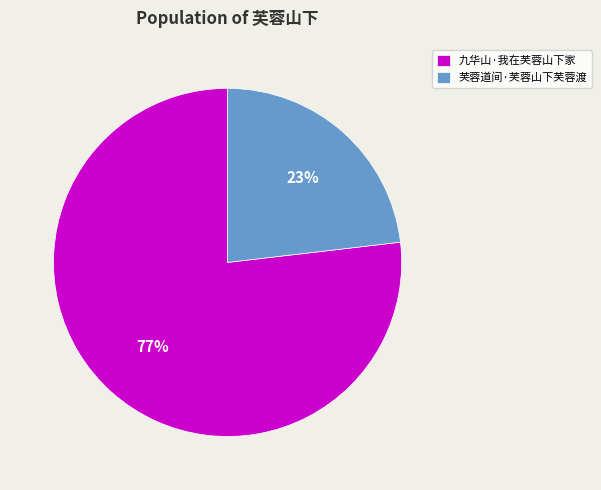

Which has a higher value, 九华山·我在芙蓉山下家 or 芙蓉道间·芙蓉山下芙蓉渡?

九华山·我在芙蓉山下家